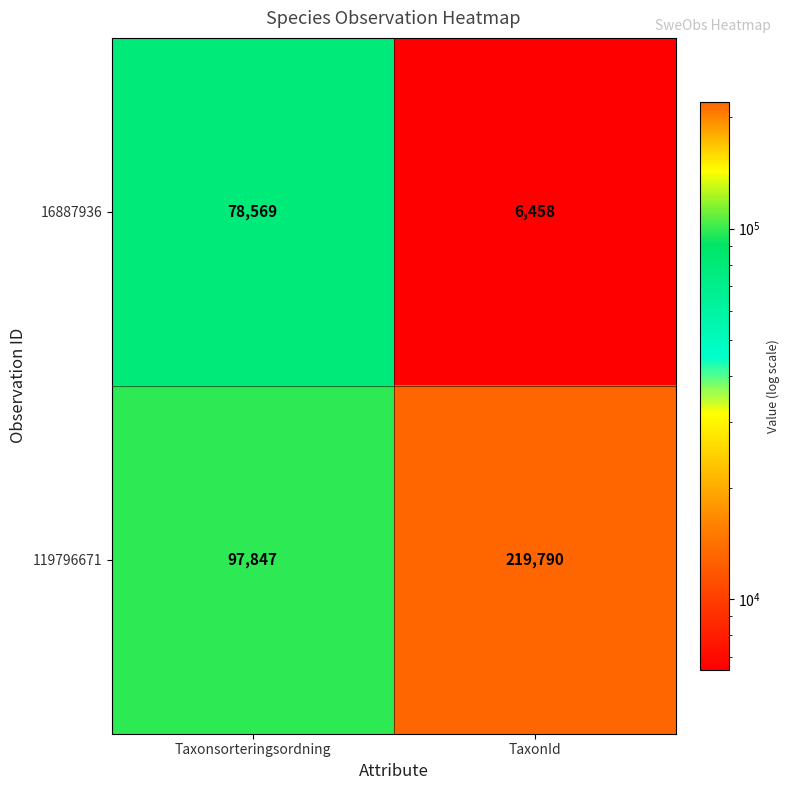

How many categories are shown in the chart?

2